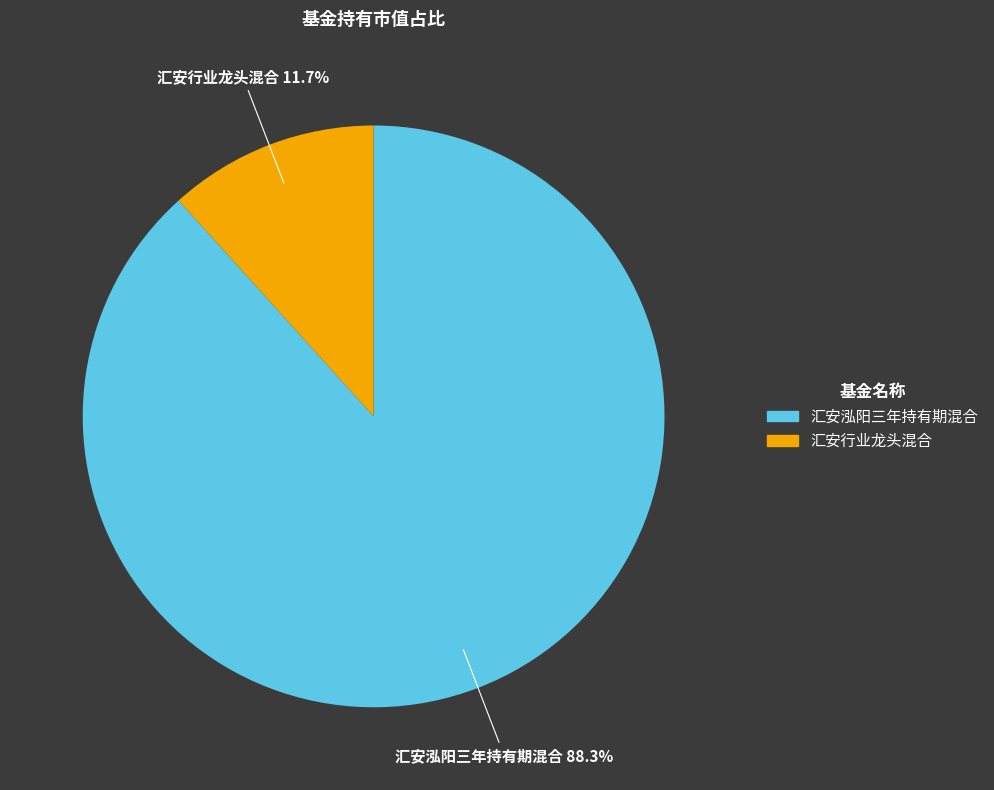

What is the total percentage of 汇安泓阳三年持有期混合 and 汇安行业龙头混合?

100.0%